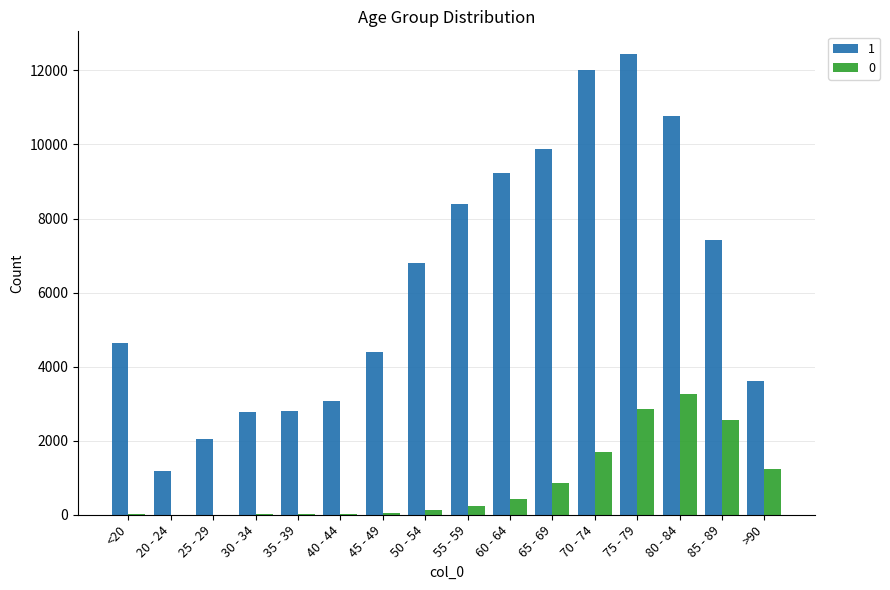

What are all the series names shown in the legend?

1, 0